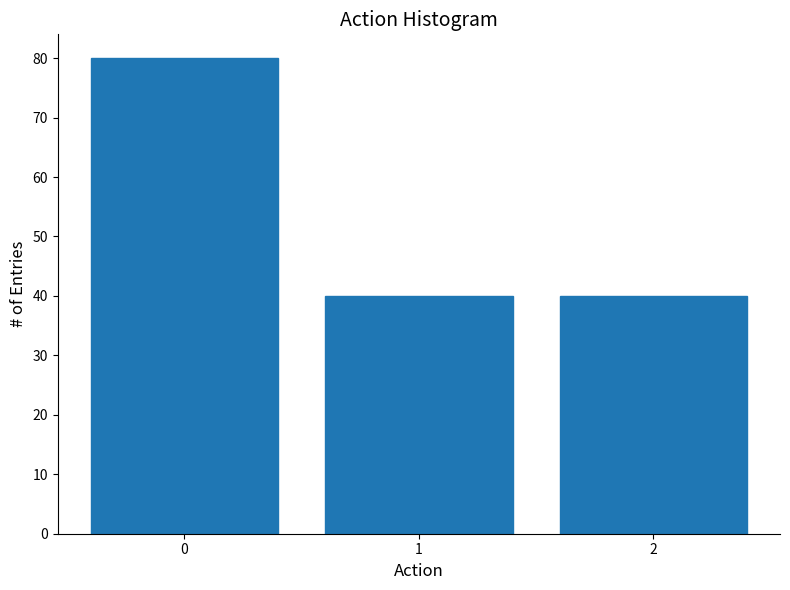

Reading left to right, list all the values displayed in this chart.

0=80	1=40	2=40